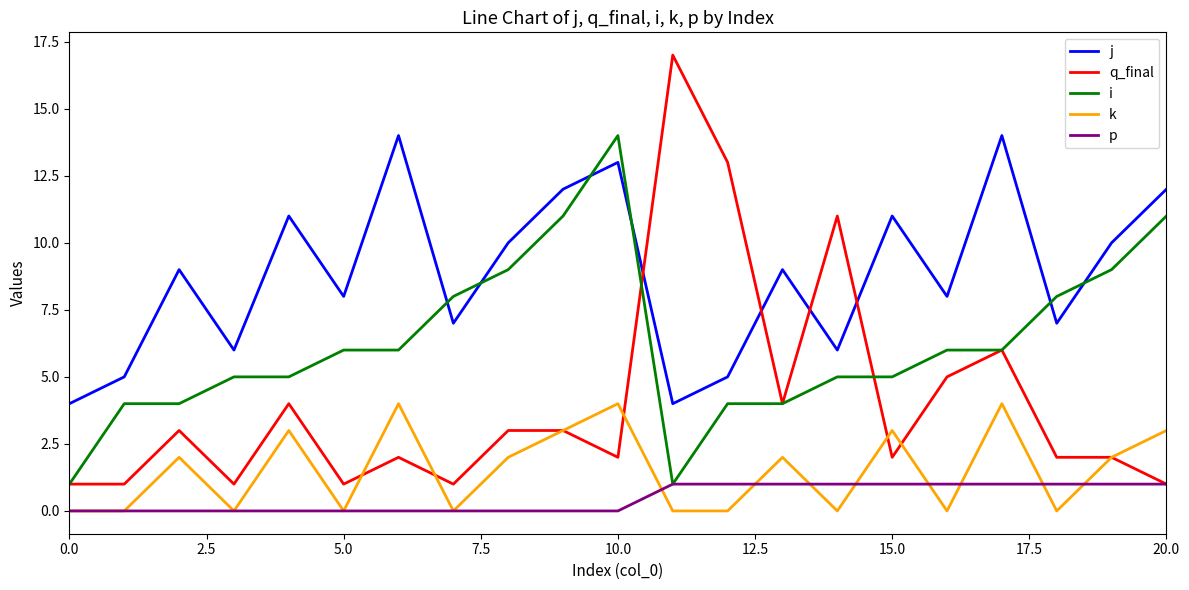

Which series has the largest total across all categories?

j